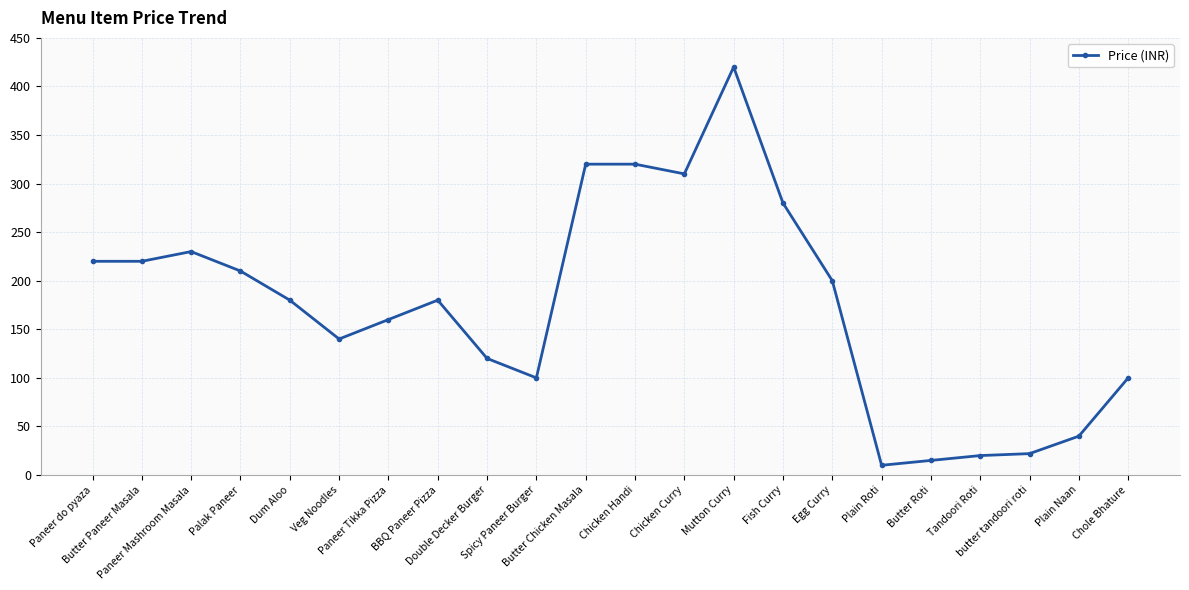

What is the difference between the values at BBQ Paneer Pizza and Mutton Curry?

240